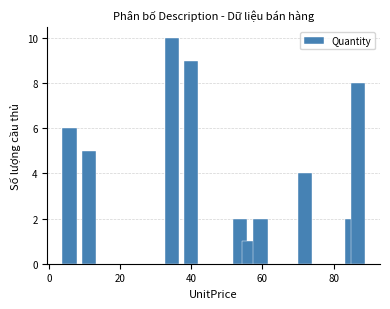

What is the difference between the maximum and second lowest values?

8